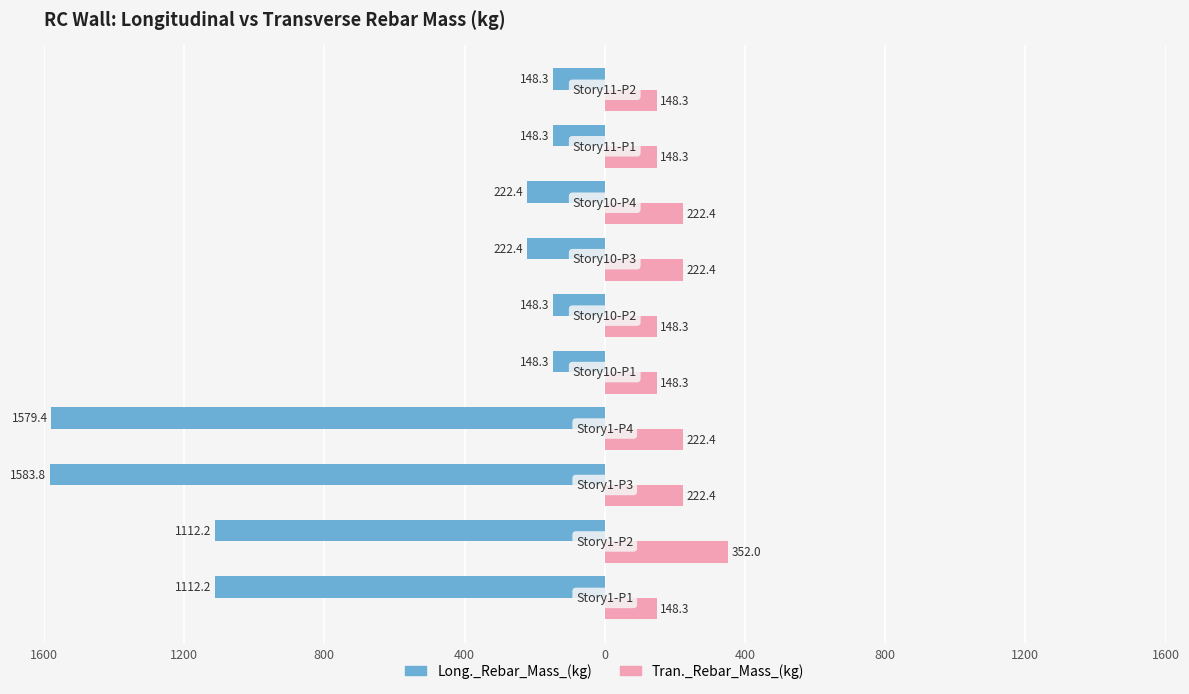

Reading right to left, extract all data points from this chart.

Long._Rebar_Mass_(kg): -148.3	-148.3	-222.4	-222.4	-148.3	-148.3	-1579.4	-1583.8	-1112.2	-1112.2
Tran._Rebar_Mass_(kg): 148.3	148.3	222.4	222.4	148.3	148.3	222.4	222.4	352.0	148.3